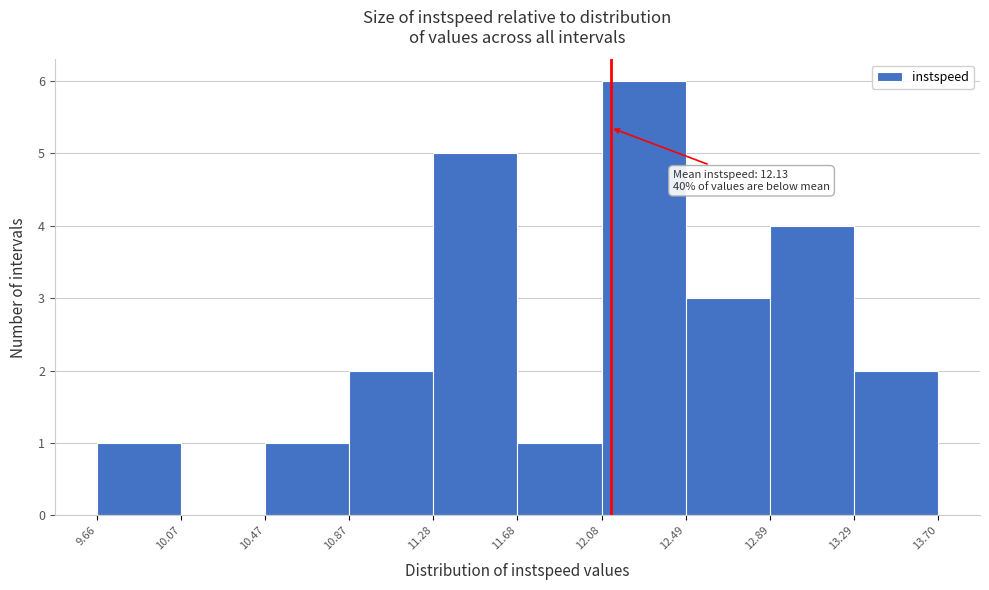

Which range on the x-axis has the tallest bar?

12.08 to 12.49